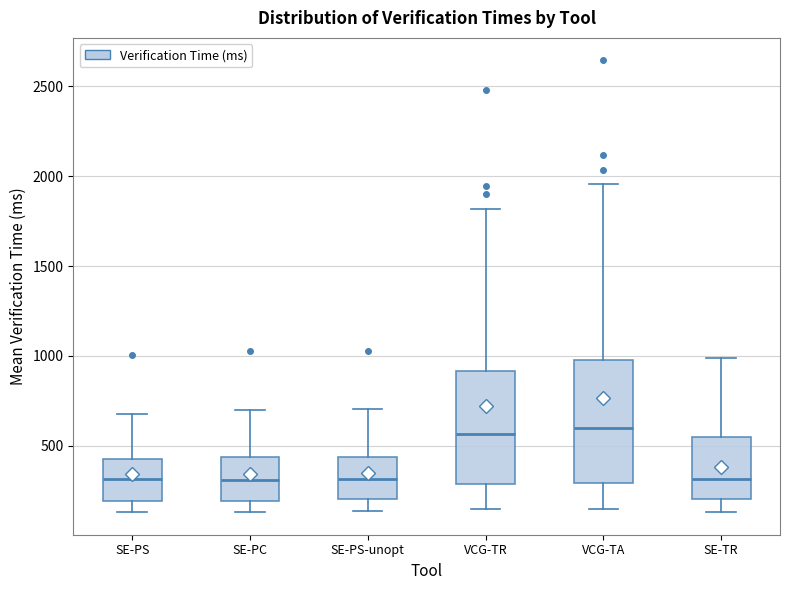

Comparing the boxes themselves (not the whiskers), which one is the tallest?

VCG-TA